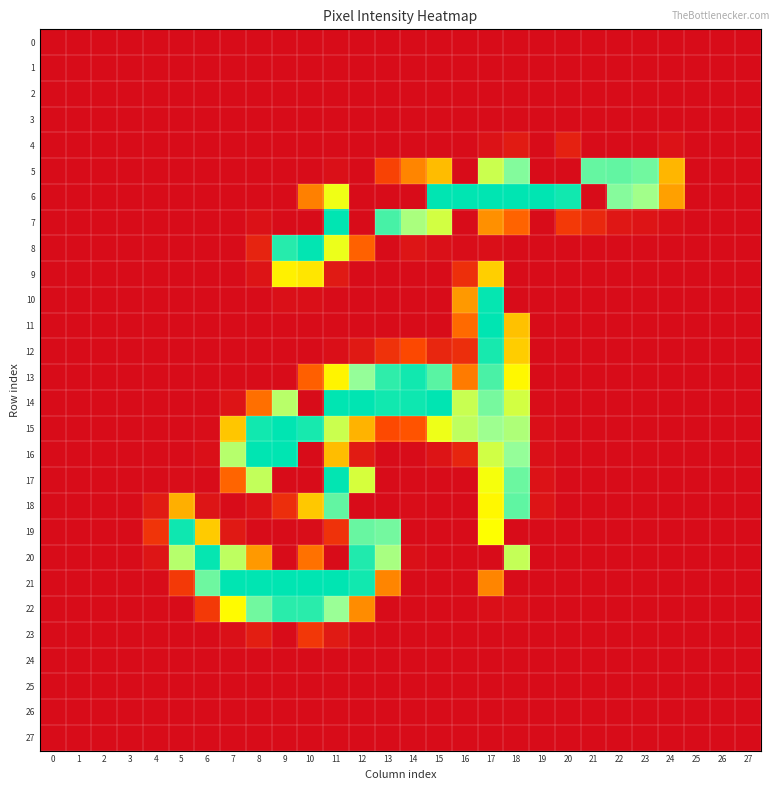

What is the total value across all series at 15?

1216